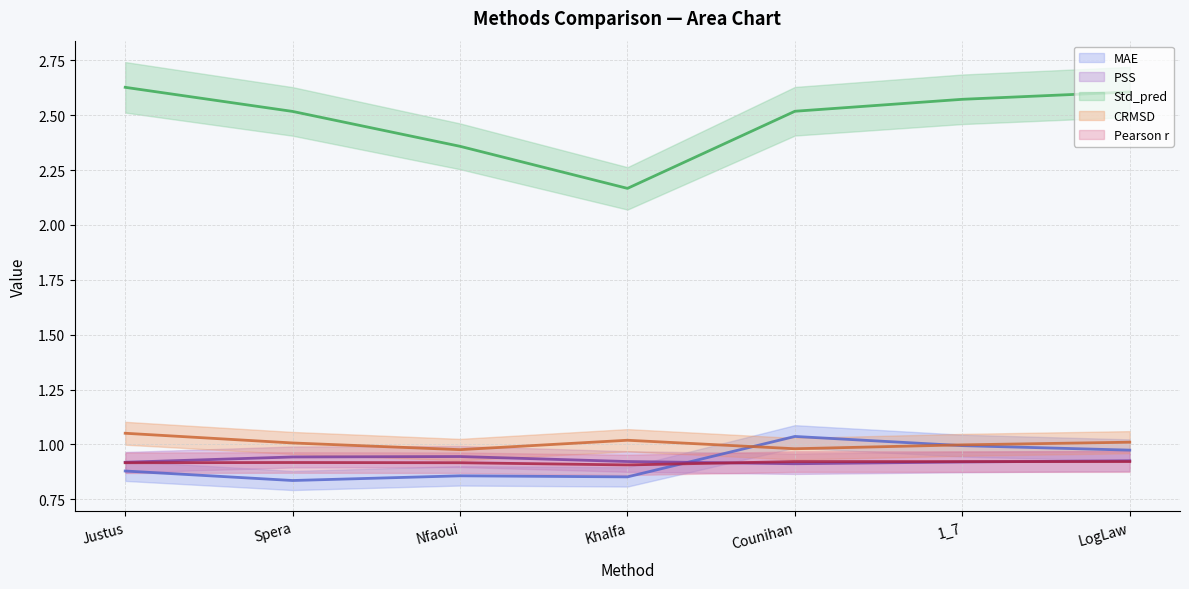

Is this an area chart (filled region under the line)?

No